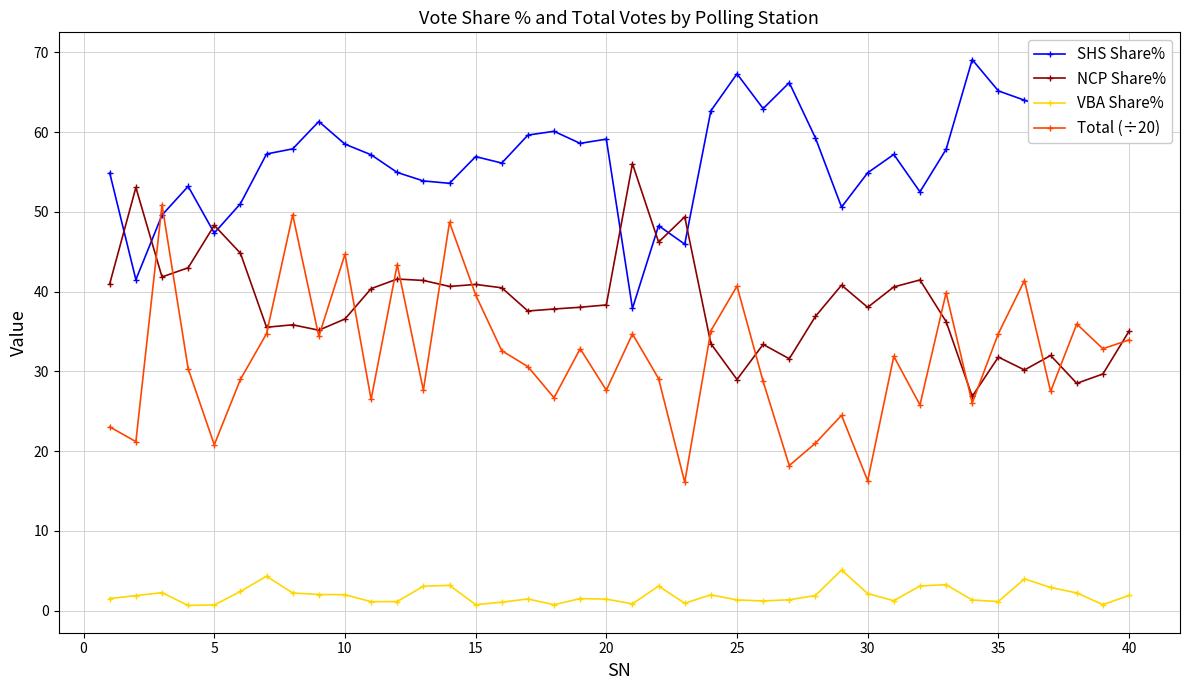

List the series in order of their peak value, lowest first.

VBA Share%, Total (÷20), NCP Share%, SHS Share%